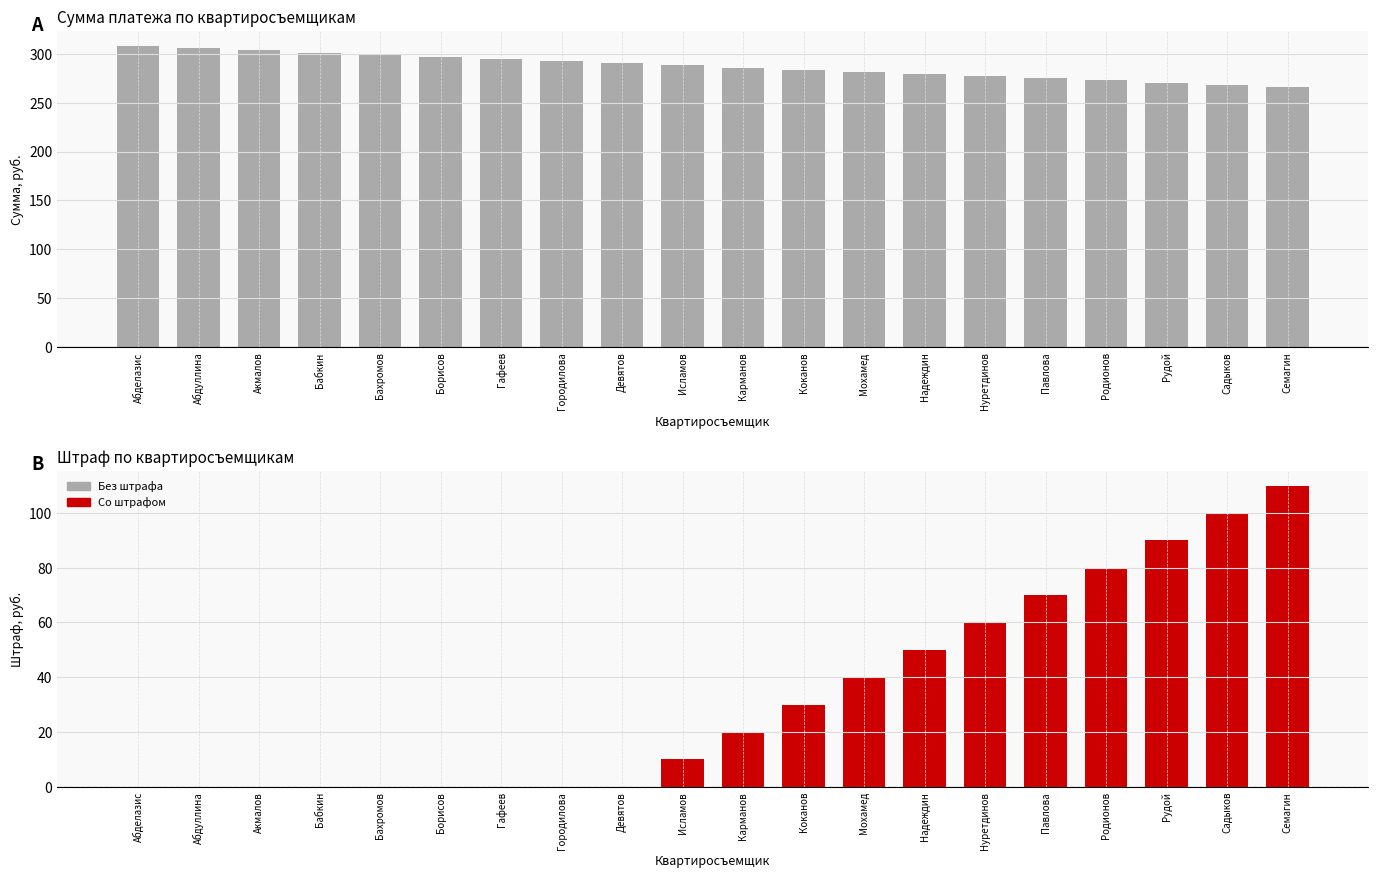

What is the total value across all series at Рудой?

360.6